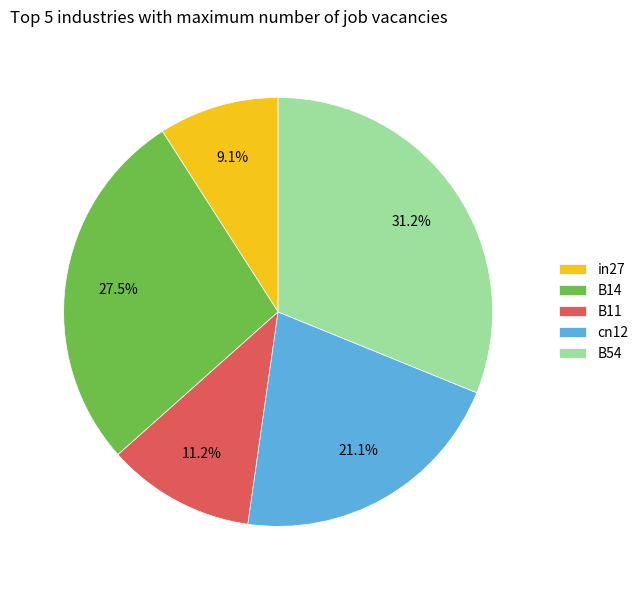

Rank the categories by value from lowest to highest.

in27, B11, cn12, B14, B54